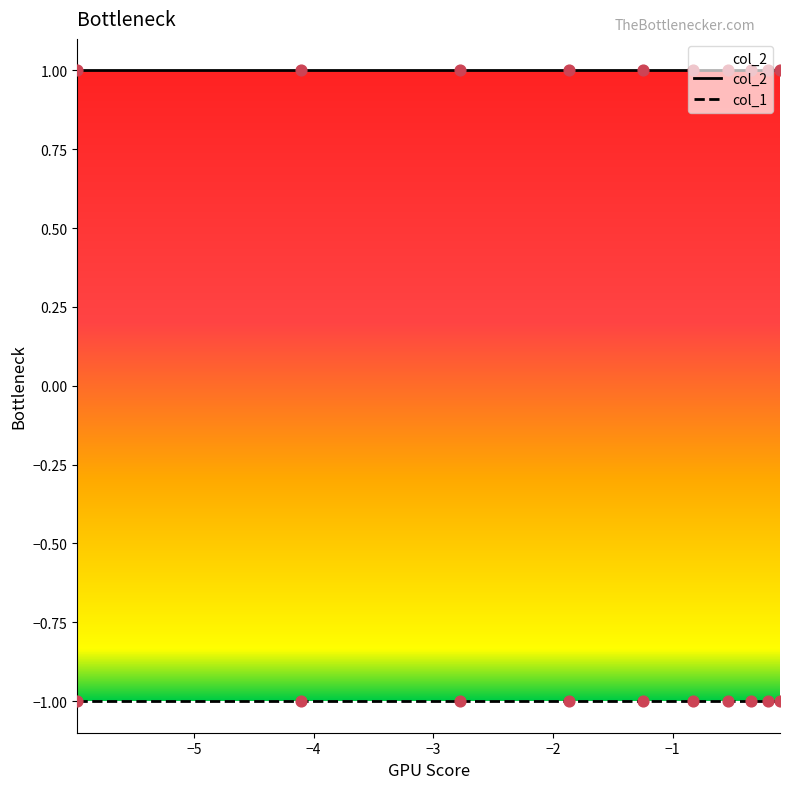

Which series contains the lowest Y value?

col_1